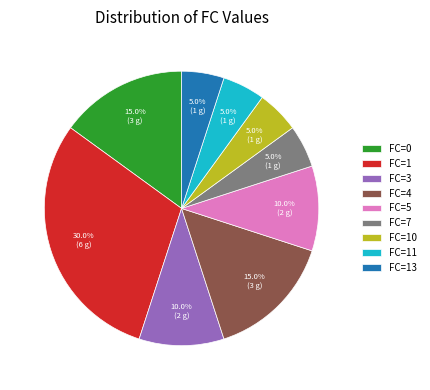

Count the number of slices in the pie.

9